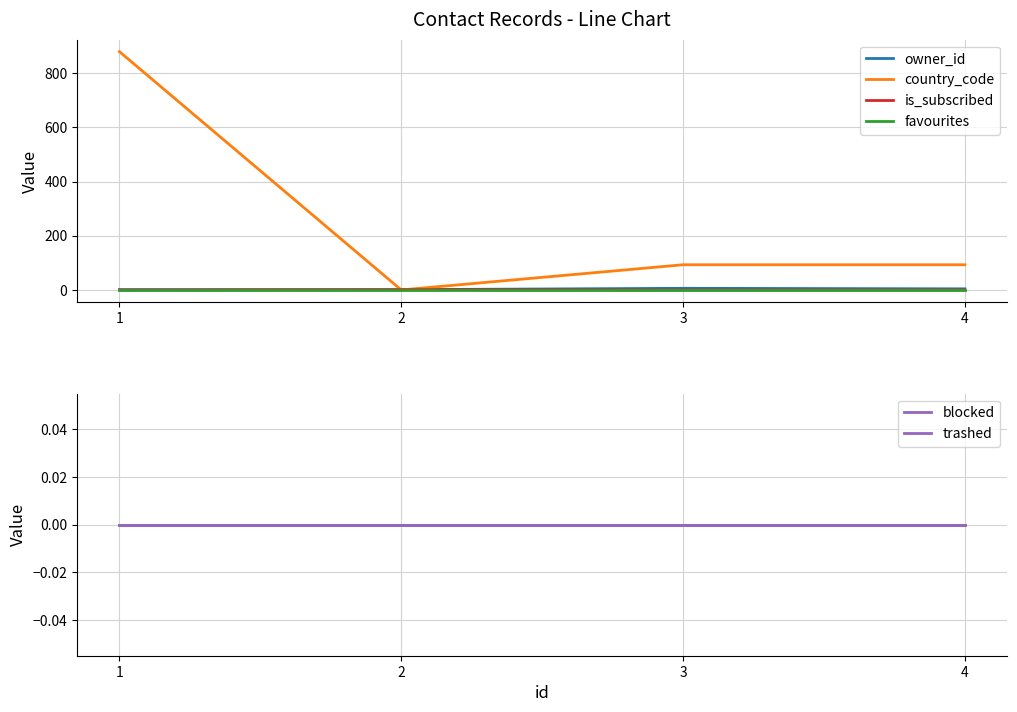

True or false: favourites and country_code cross at least once.

False